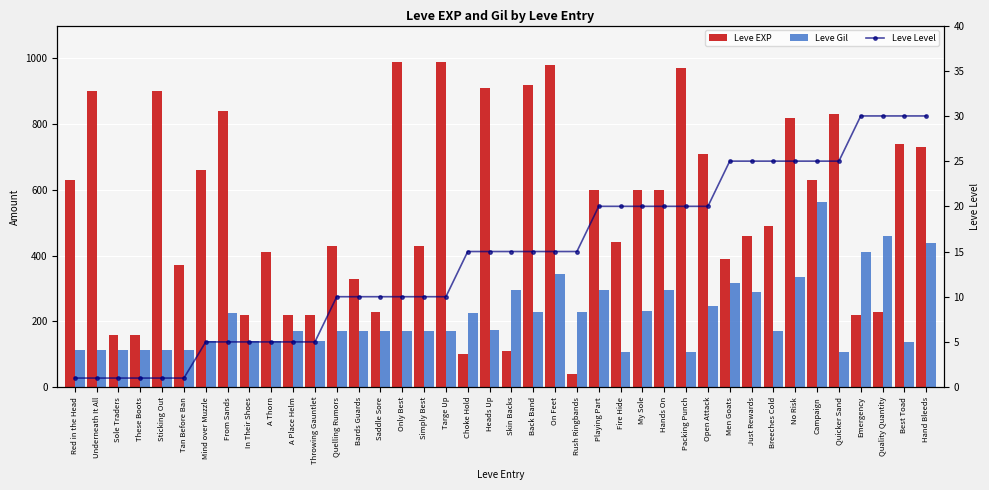

Which series changed the most between Rush Ringbands and Emergency?

Leve EXP